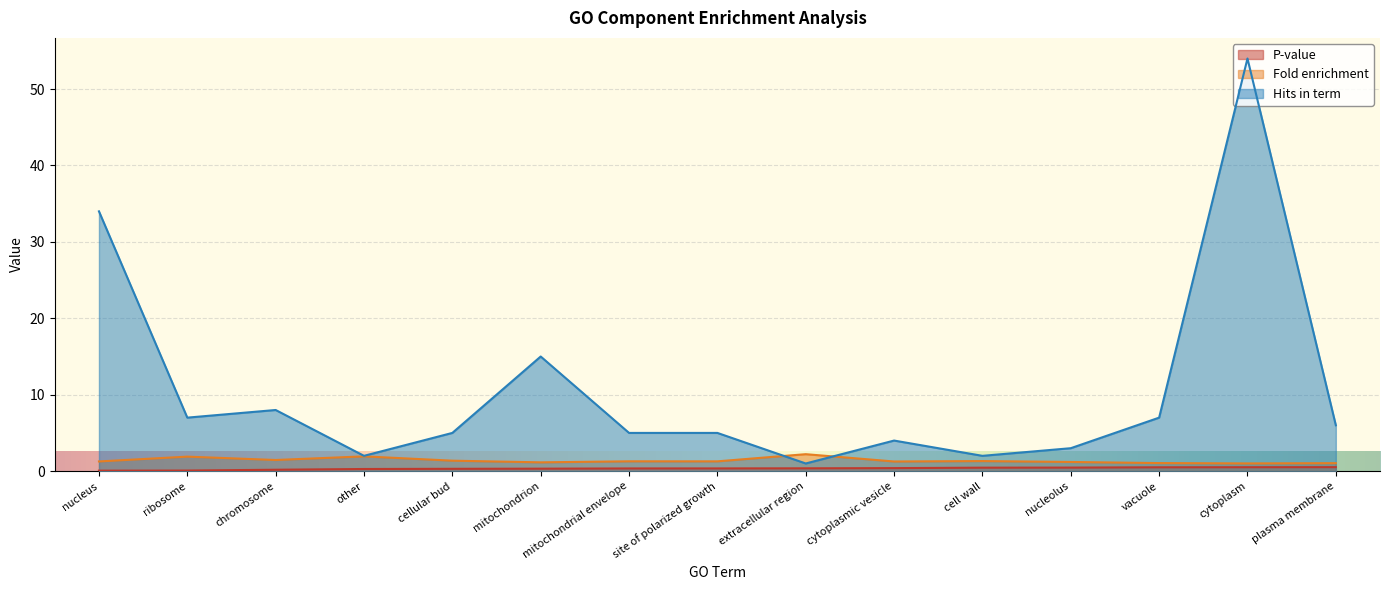

True or false: Fold enrichment has more than 2 points higher than both neighbors.

True